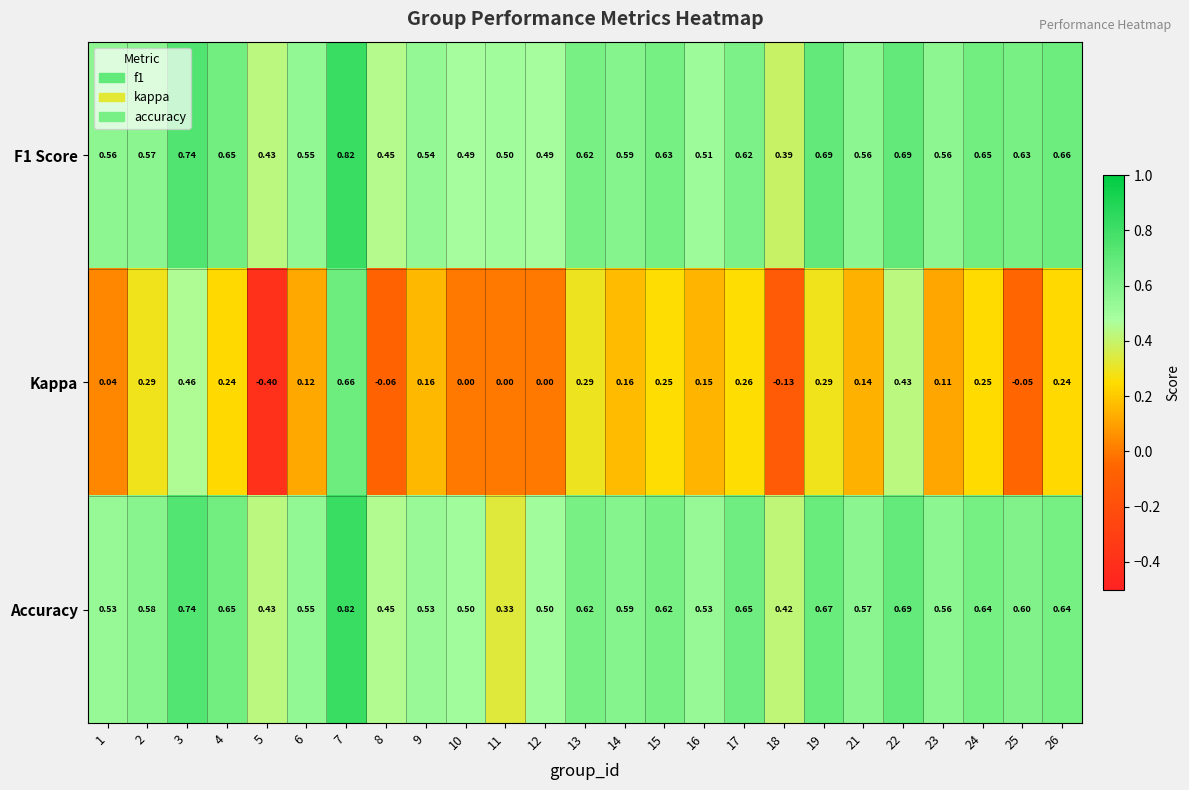

Which series changed the most between 12 and 16?

Kappa